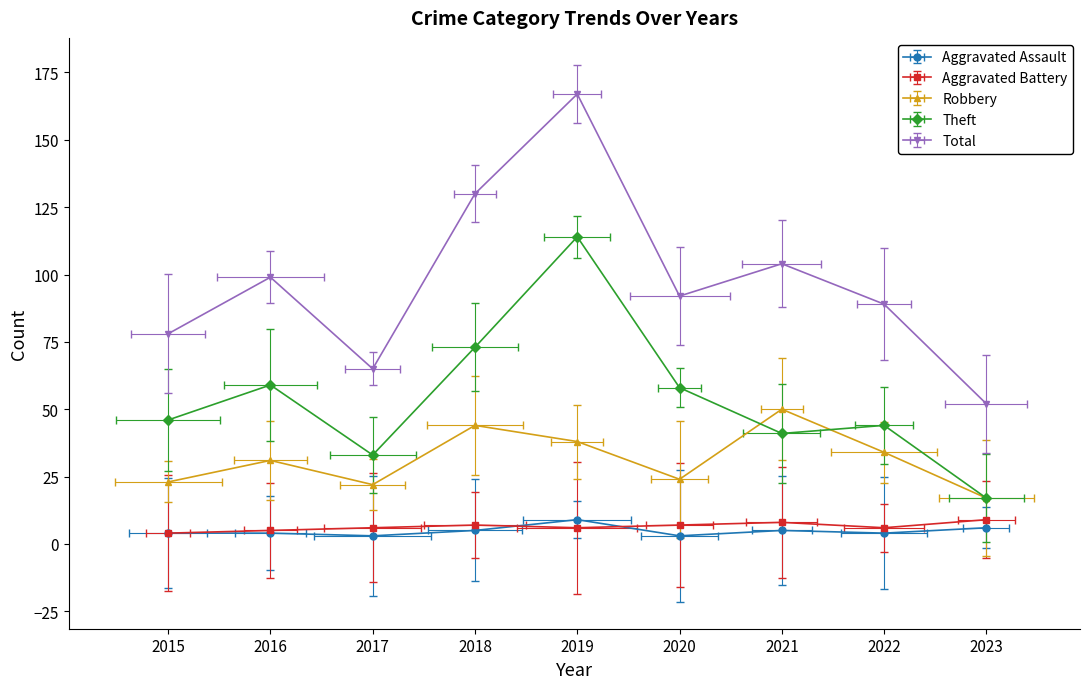

Which series changed the most between 2018 and 2020?

Total